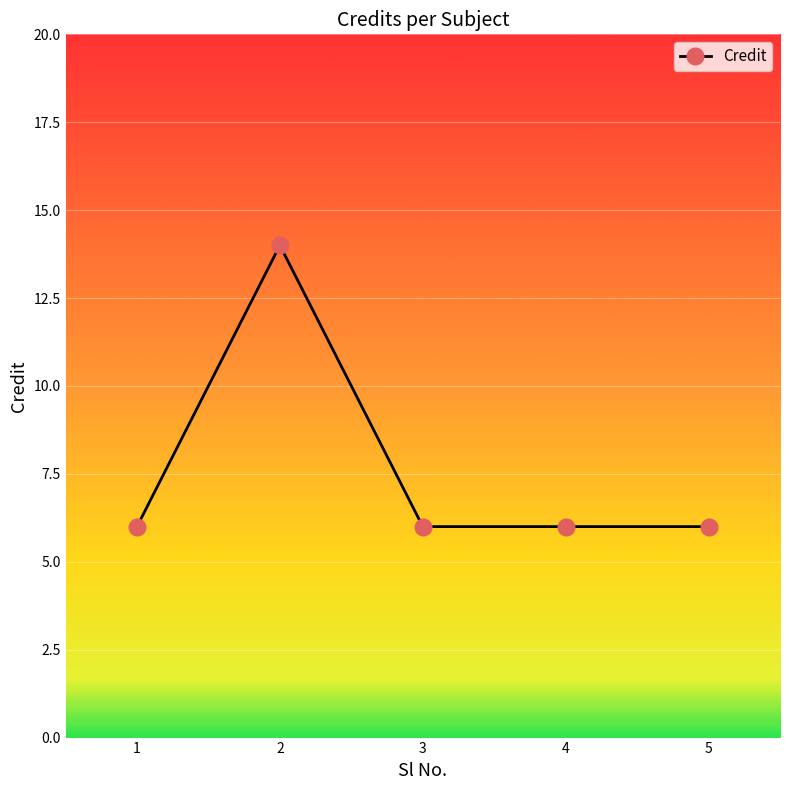

The chart shows a value of 6 at 5. True or false?

True